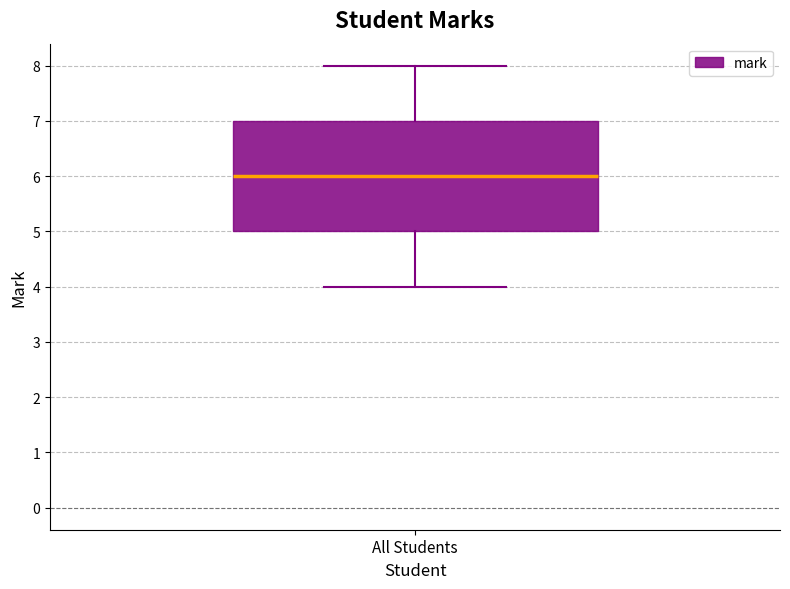

Transcribe this box plot: give where the median line is, the range the box spans, and where the two whiskers end, as read against the y-axis. The values are not printed on the chart, so give them approximately, as read against the axis.

median 6, box 5 to 7, whiskers 4 to 8